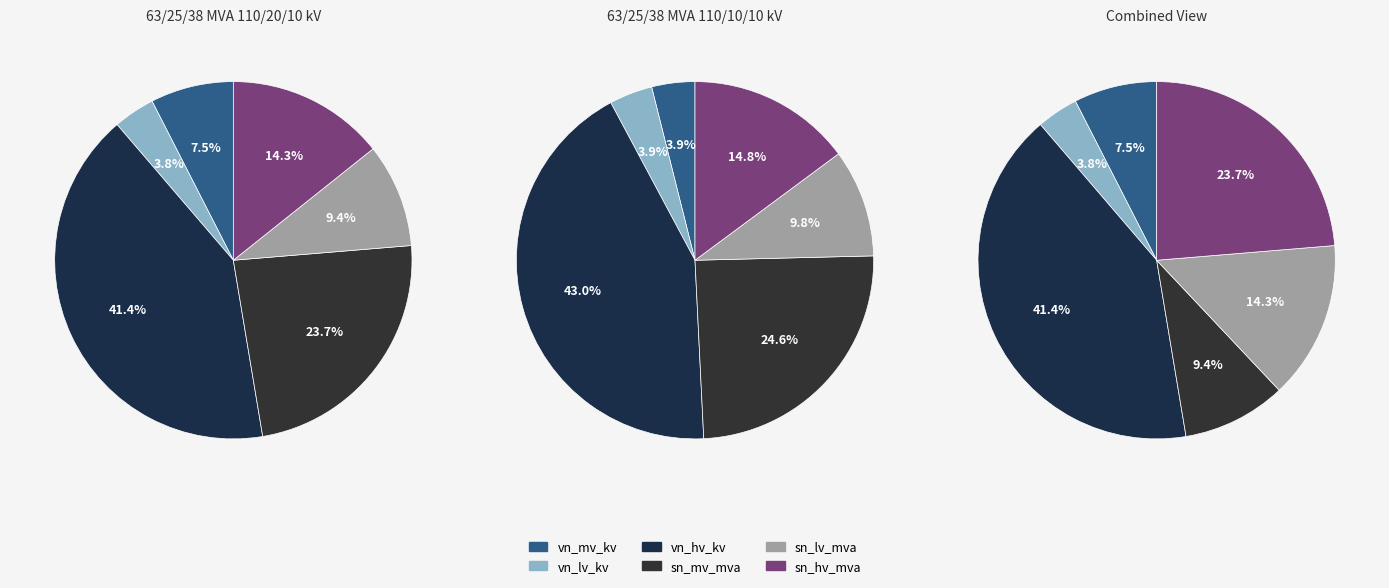

Is it true that 63/25/38 MVA 110/20/10 kV is 56% of the pie?

False